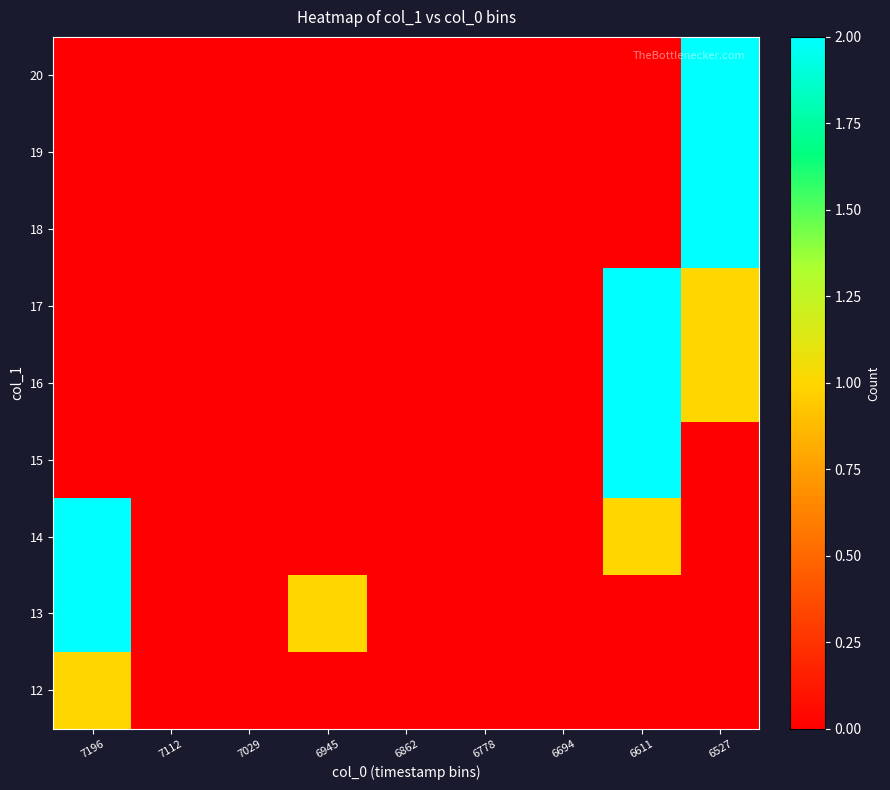

Reading left to right, what are all the values shown in this chart?

row_0: 1	0	0	0	0	0	0	0	0
row_1: 2	0	0	1	0	0	0	0	0
row_2: 2	0	0	0	0	0	0	1	0
row_3: 0	0	0	0	0	0	0	2	0
row_4: 0	0	0	0	0	0	0	2	1
row_5: 0	0	0	0	0	0	0	2	1
row_6: 0	0	0	0	0	0	0	0	2
row_7: 0	0	0	0	0	0	0	0	2
row_8: 0	0	0	0	0	0	0	0	2